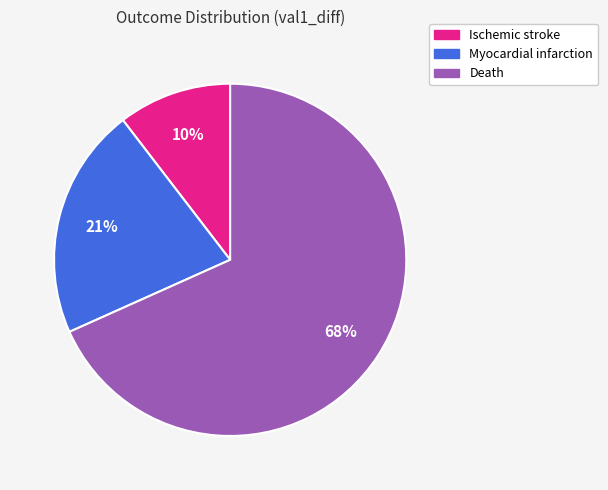

How many segments does this pie chart have?

3